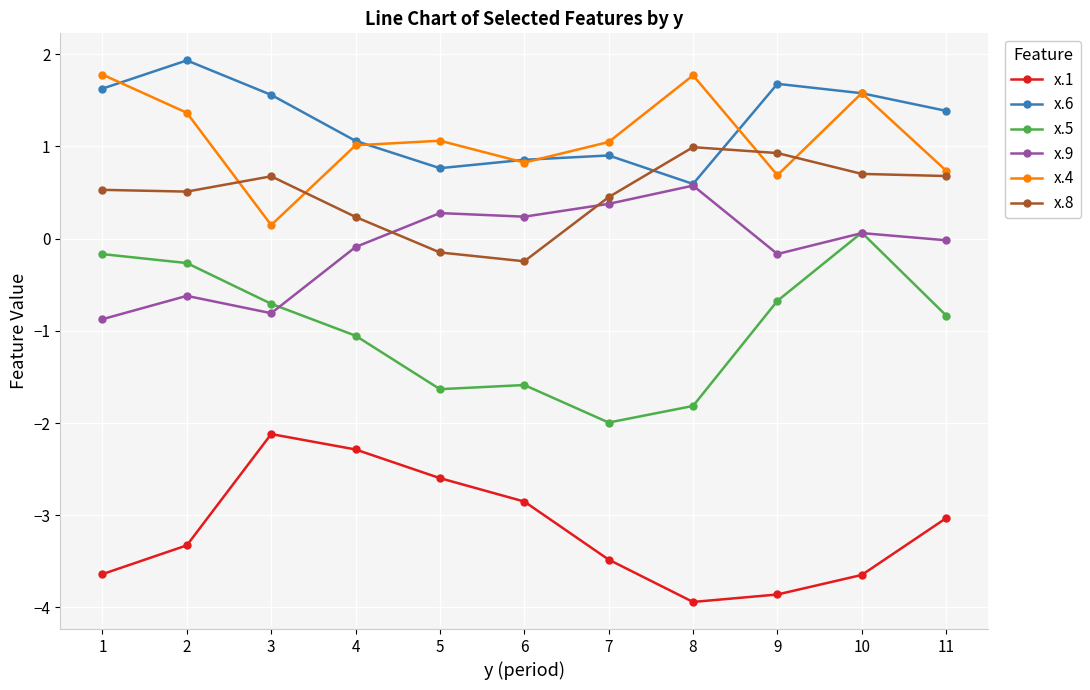

At 9, list the series in order from smallest to largest.

x.1, x.5, x.9, x.4, x.8, x.6